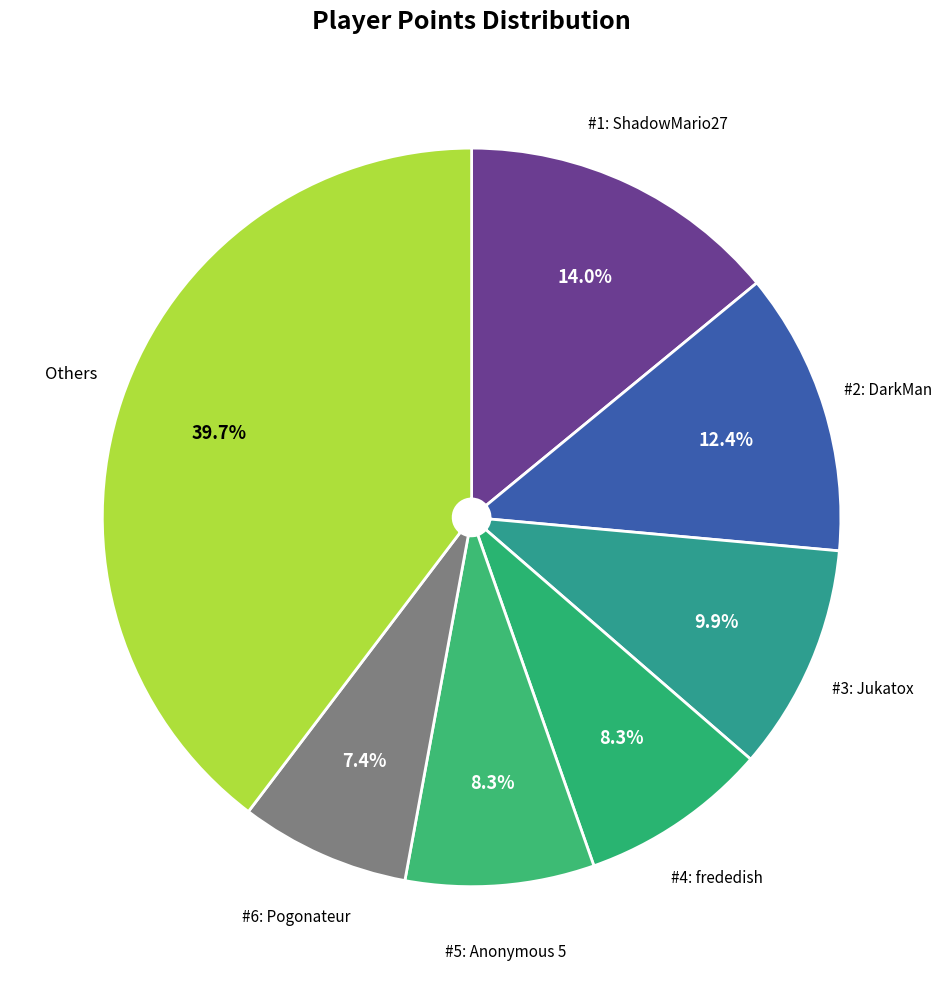

To the nearest percent, what is the difference between the largest and smallest slice percentages?

32%